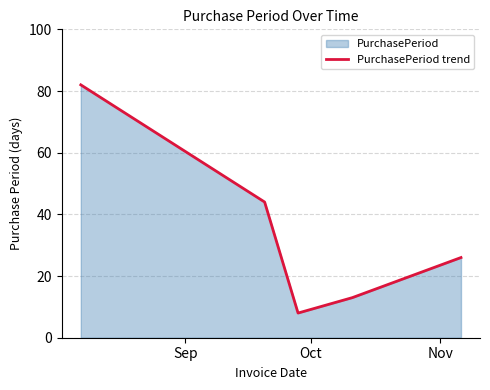

True or false: the data has more than 1 interior local peaks.

False